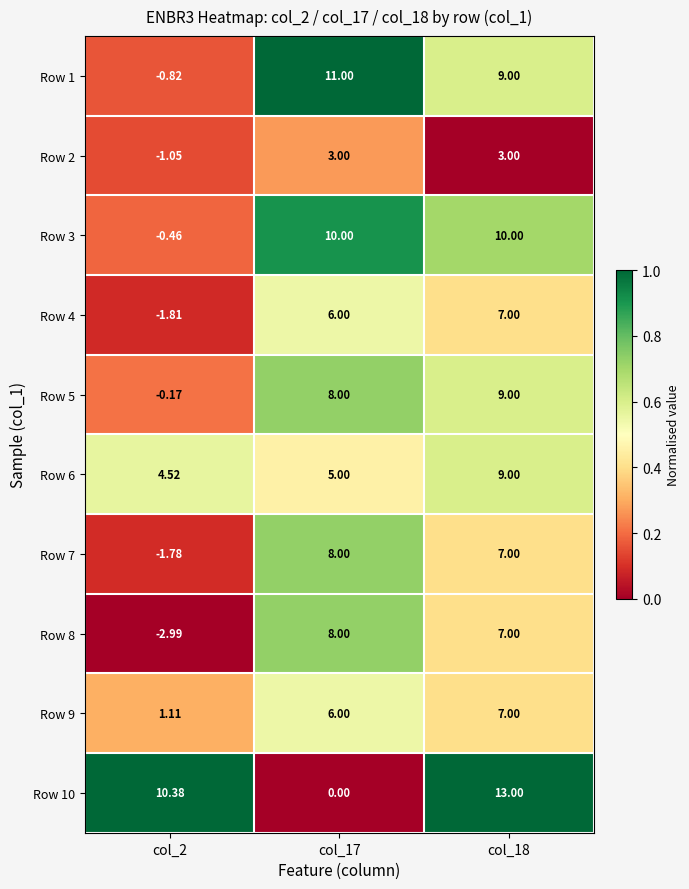

Is the value of Row 6 at col_2 greater than the value of Row 4 at col_18?

No